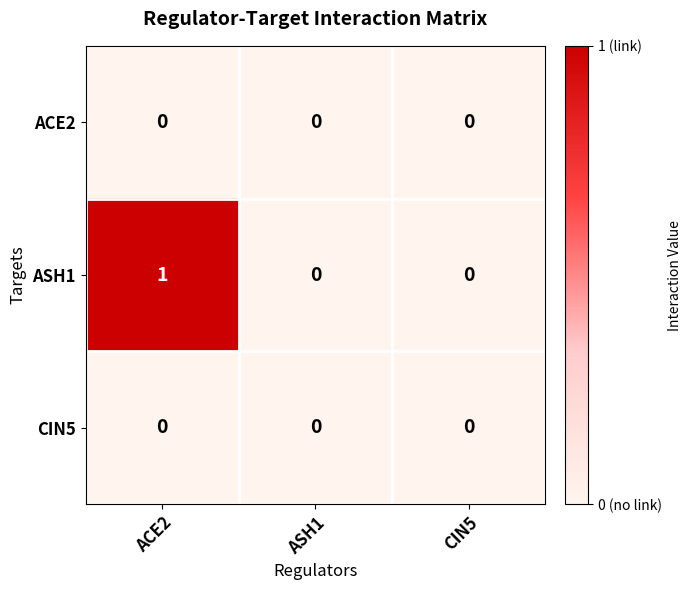

The ACE2 series shows 0 at ACE2. True or false?

True